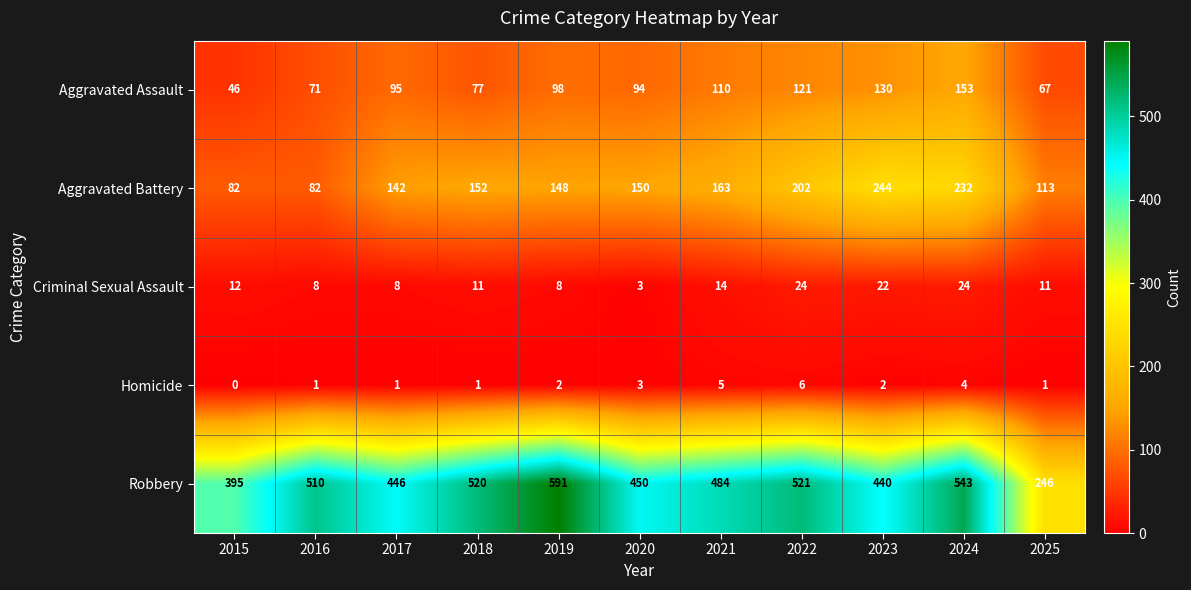

Rank the series by their maximum value, from highest to lowest.

Robbery, Aggravated Battery, Aggravated Assault, Criminal Sexual Assault, Homicide